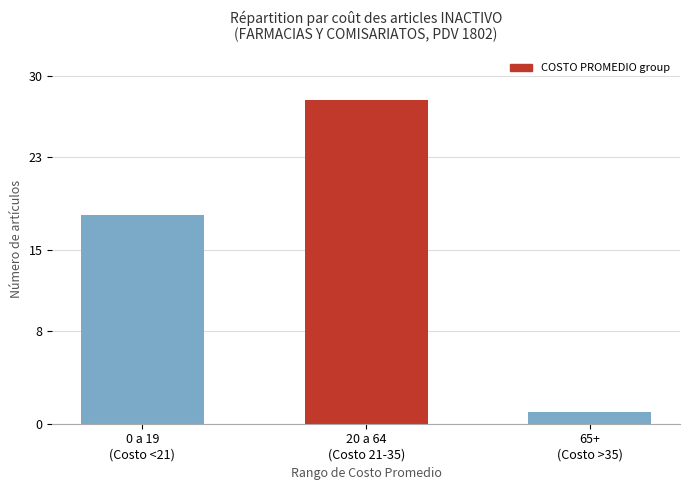

True or false: the data shows 28 at 20 a 64
(Costo 21-35).

True